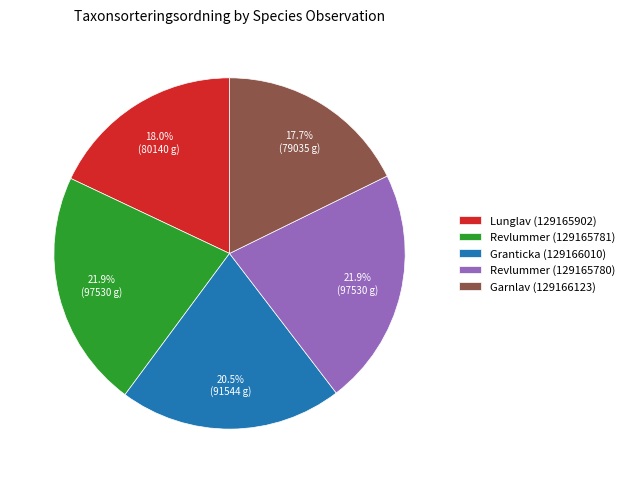

What is the total percentage of Granticka (129166010) and Revlummer (129165780)?

42.4%